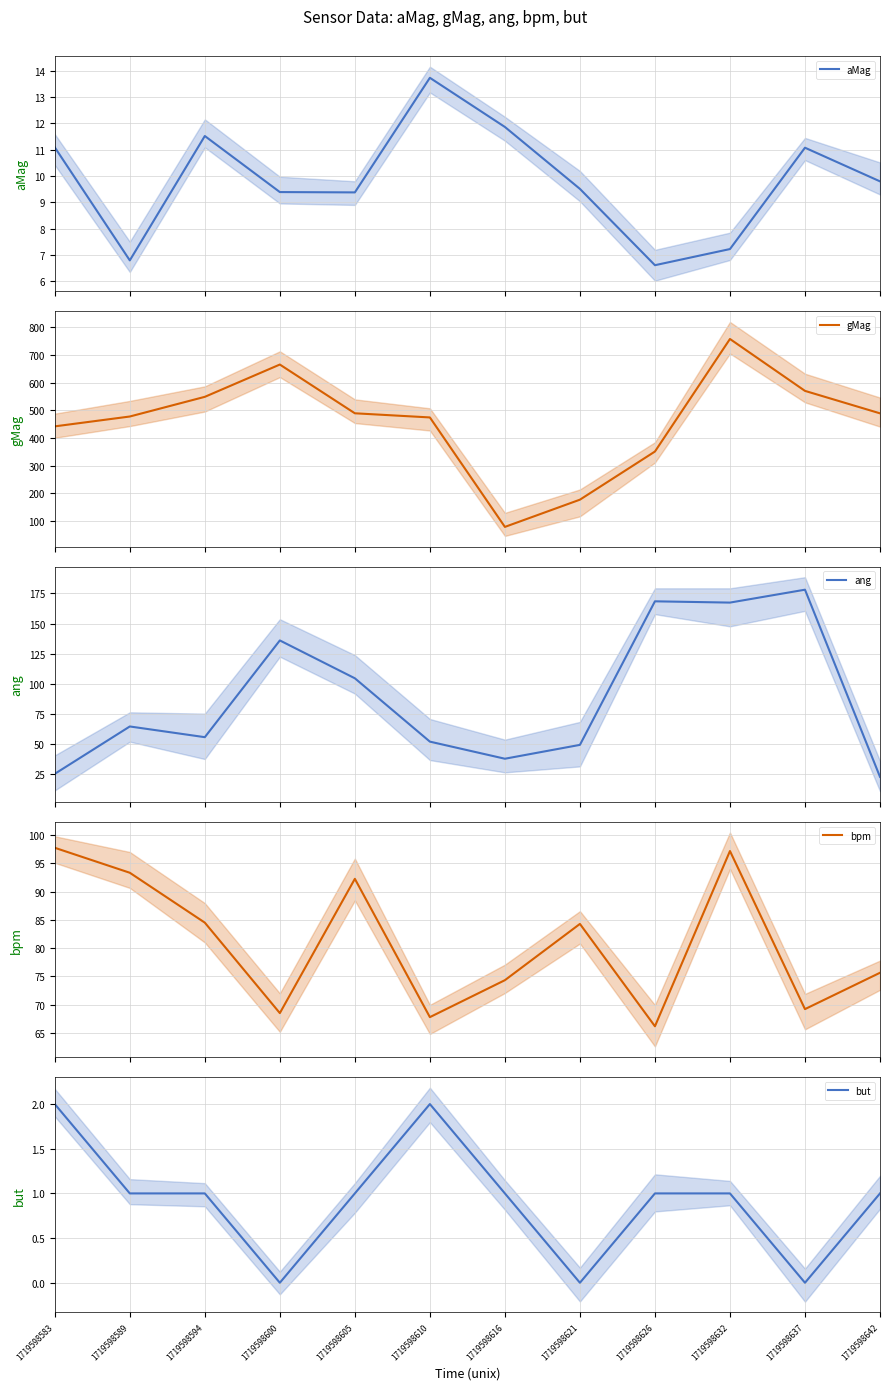

Rank the series by their maximum value, from highest to lowest.

gMag, ang, bpm, aMag, but